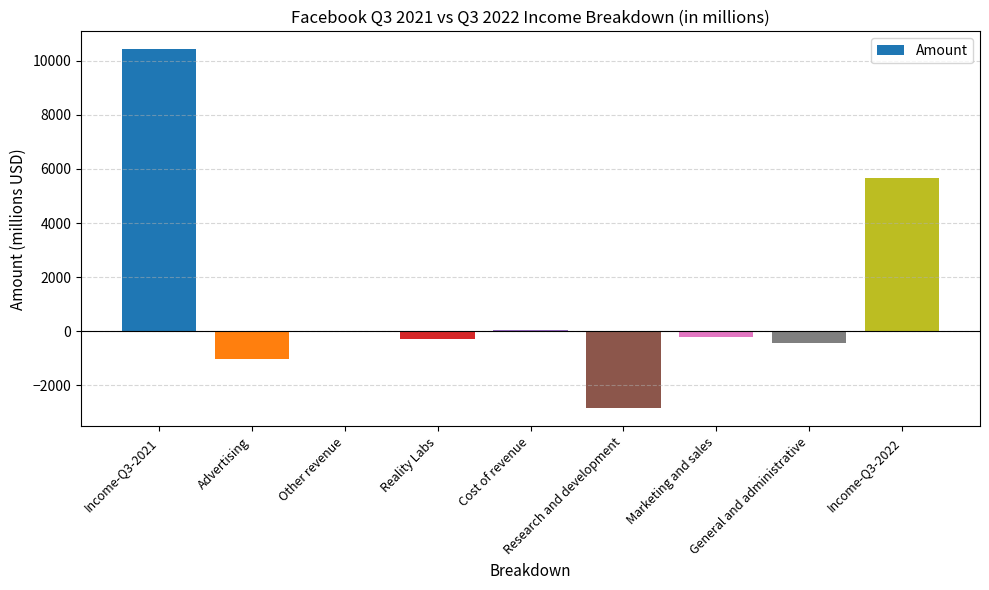

What is the greatest value displayed?

10423